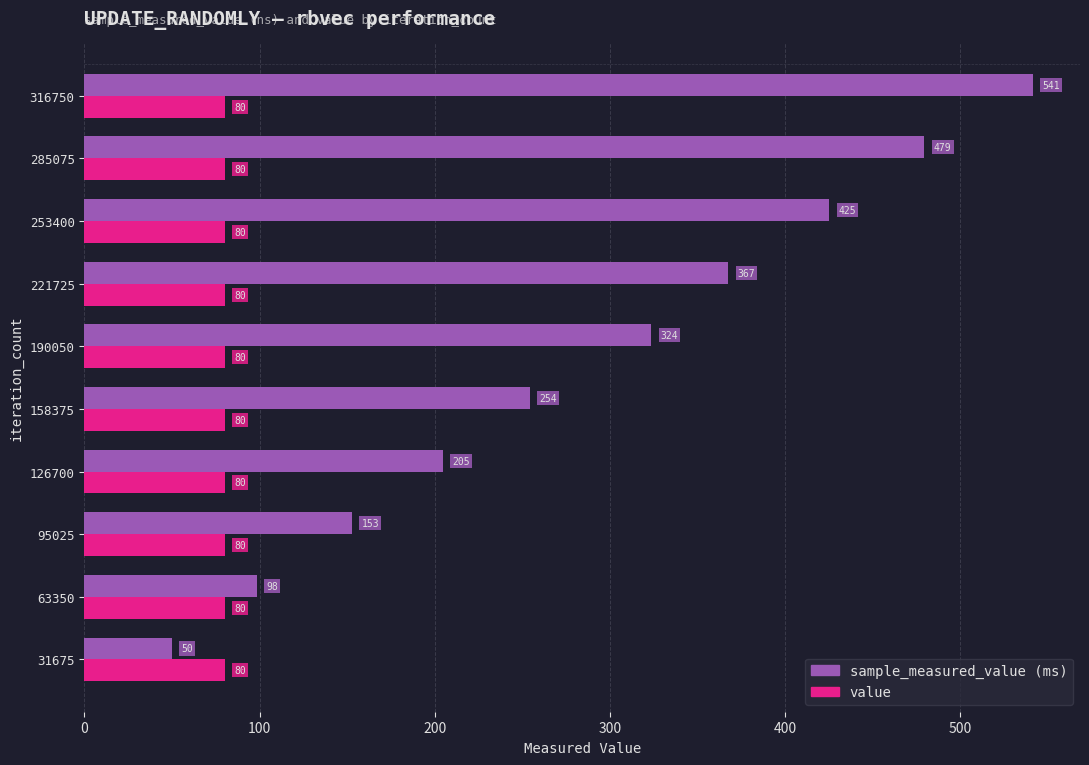

What is the minimum value shown in the chart?

49.9